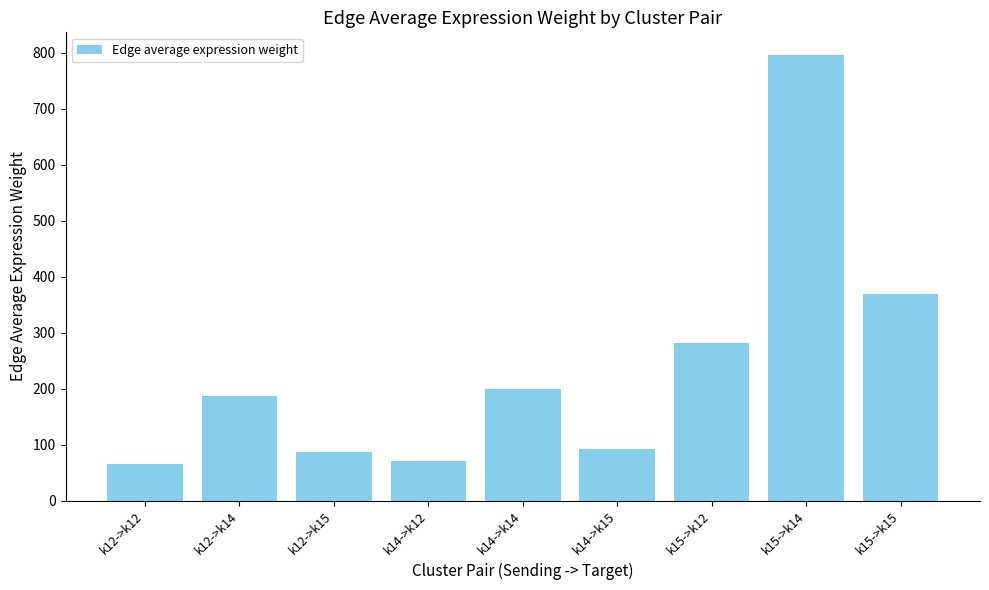

What is the minimum value shown in the chart?

66.4